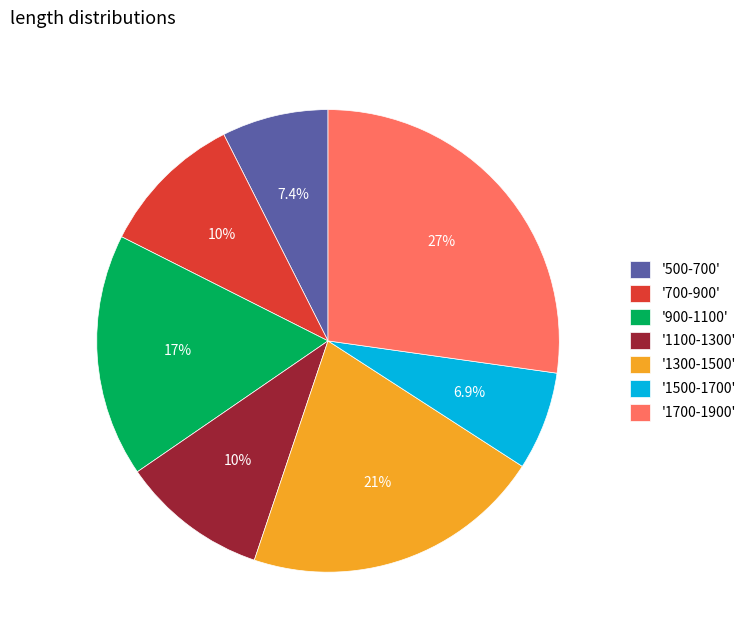

Is the sum of '1500-1700' and '1700-1900' greater than half?

No